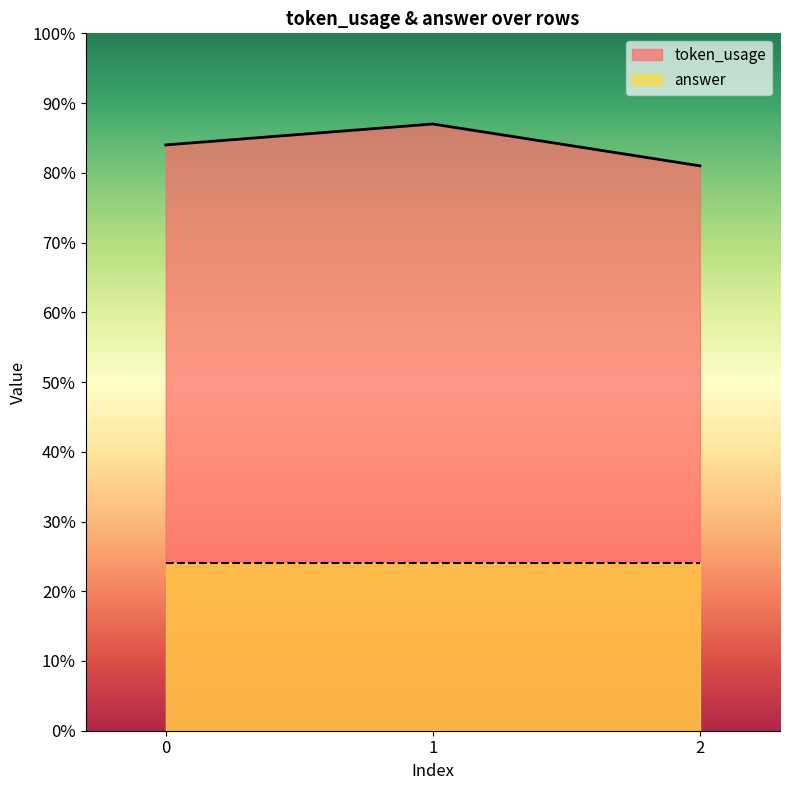

The chart shows a value of 84 at 0. True or false?

True